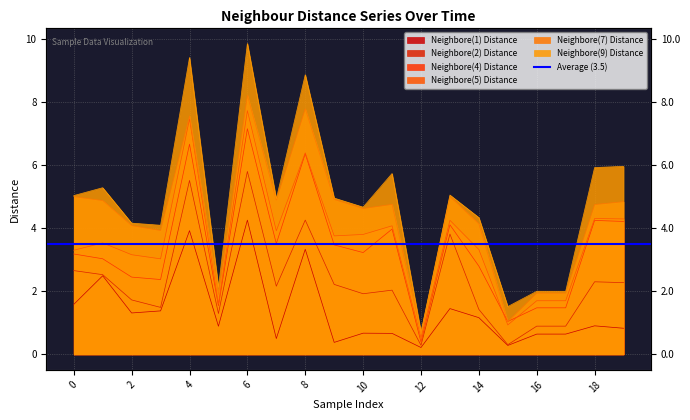

Between 11 and 12, which is larger?

11